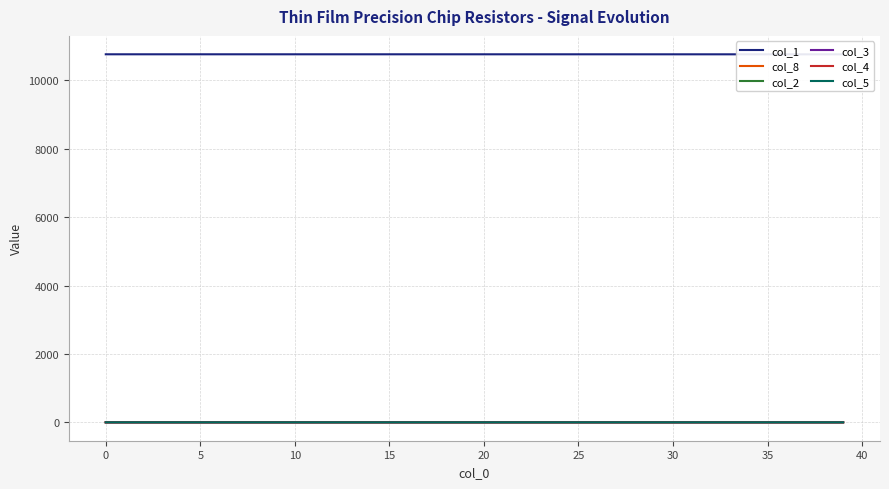

What is the difference between the second highest and second lowest values in the col_3 series?

0.1